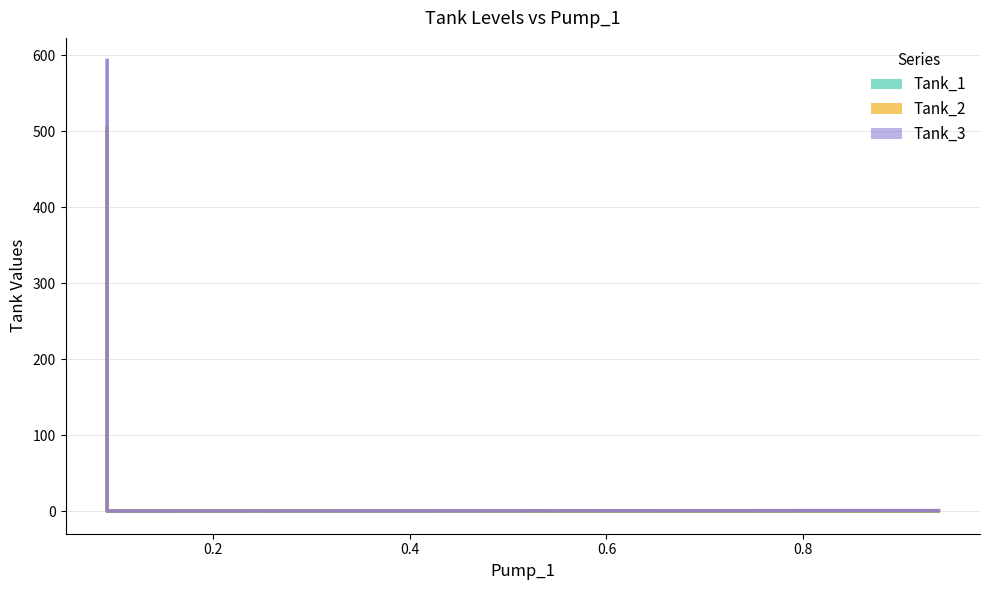

Which series has the largest total across all categories?

Tank_3